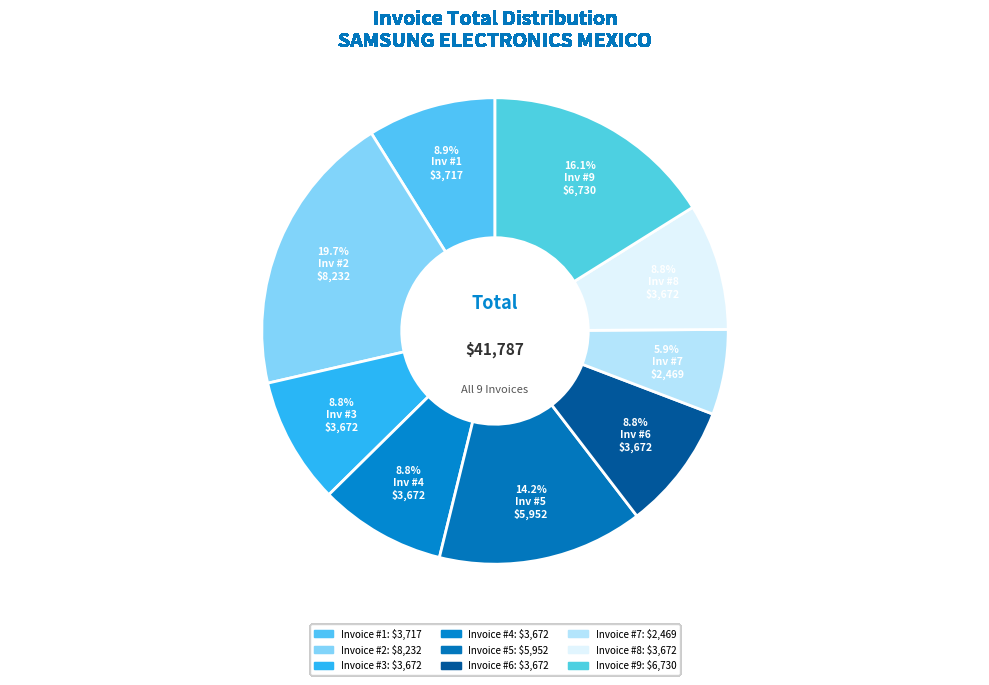

Which slice is the smallest?

7